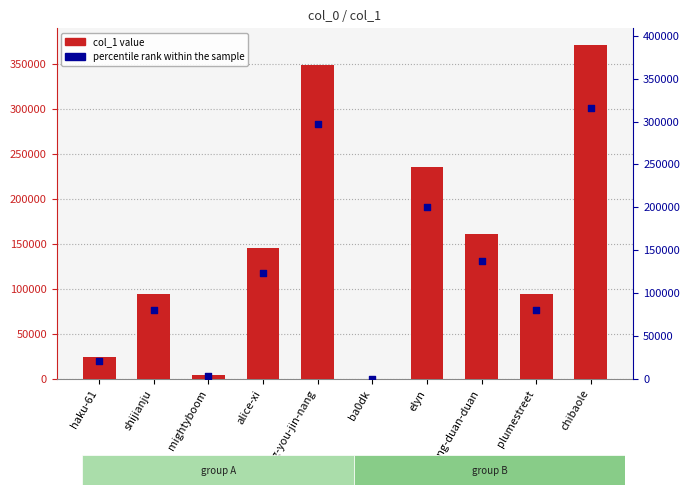

At how many categories does at least one series exceed 116556?

5